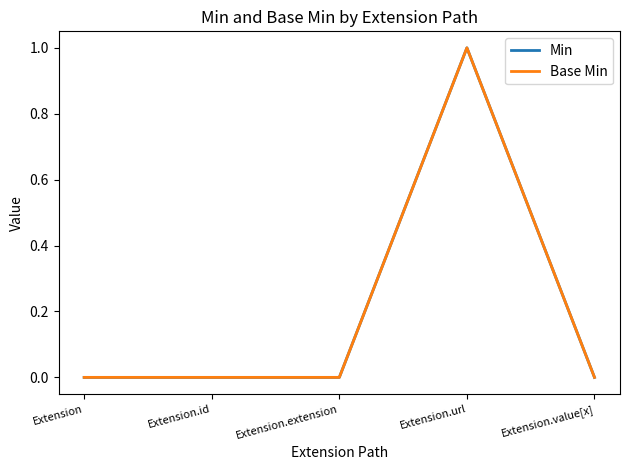

True or false: Min and Base Min intersect in this chart.

False